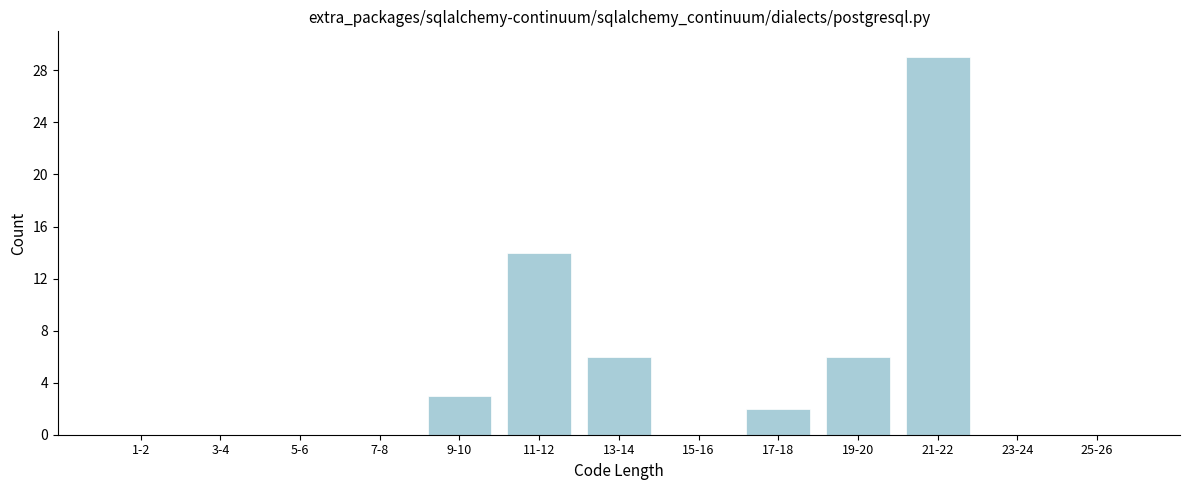

Reading left to right, list all the values displayed in this chart.

1-2=0	3-4=0	5-6=0	7-8=0	9-10=3	11-12=14	13-14=6	15-16=0	17-18=2	19-20=6	21-22=29	23-24=0	25-26=0